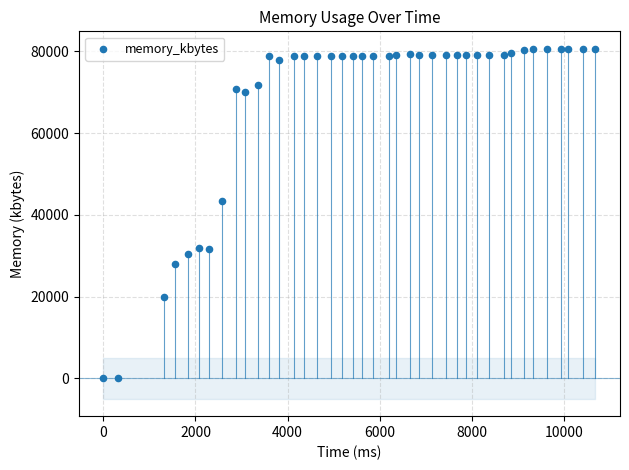

What Y value in the scatter plot is closest to 40314?

43420